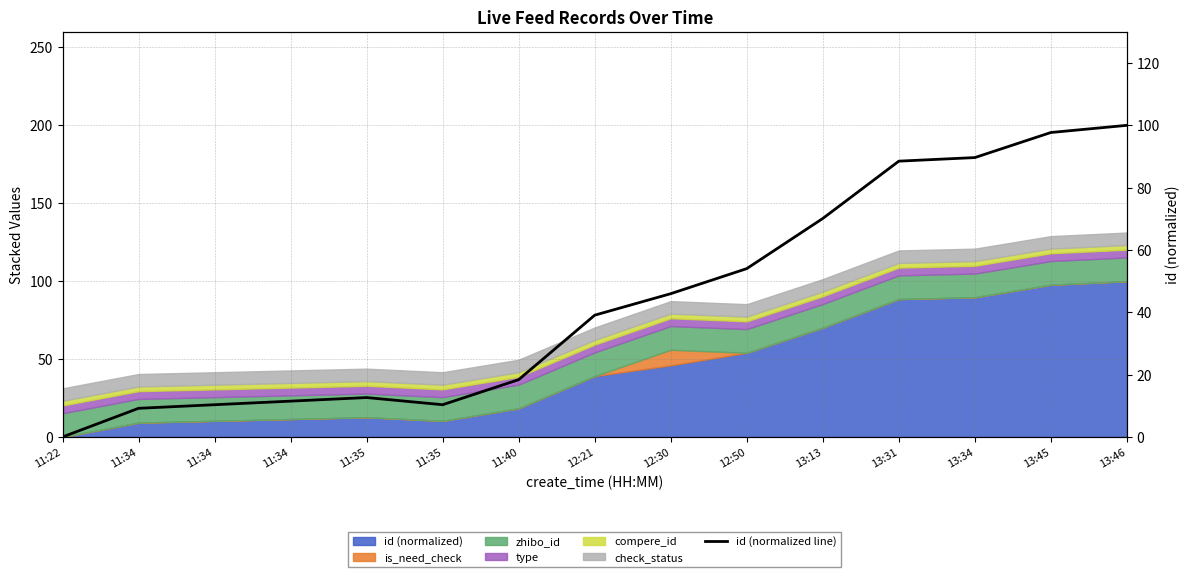

At which label is the value closest to 50?

12:30